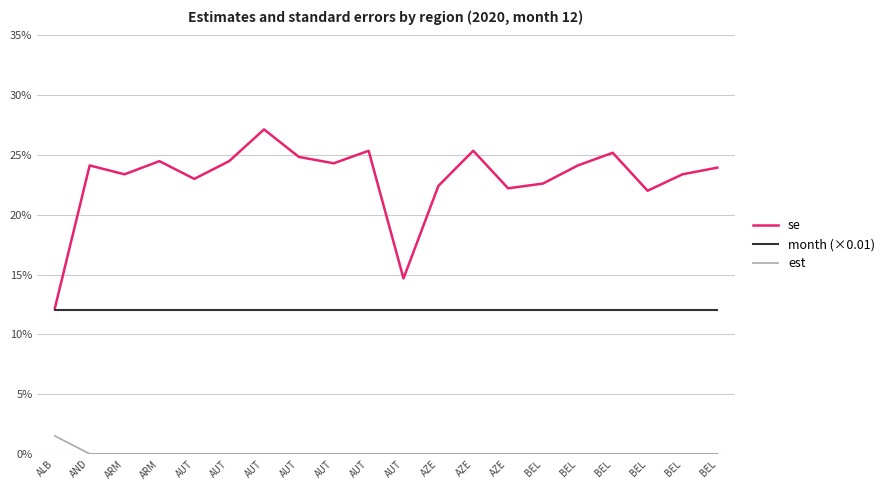

The se series shows 0.1 at AUT. True or false?

False